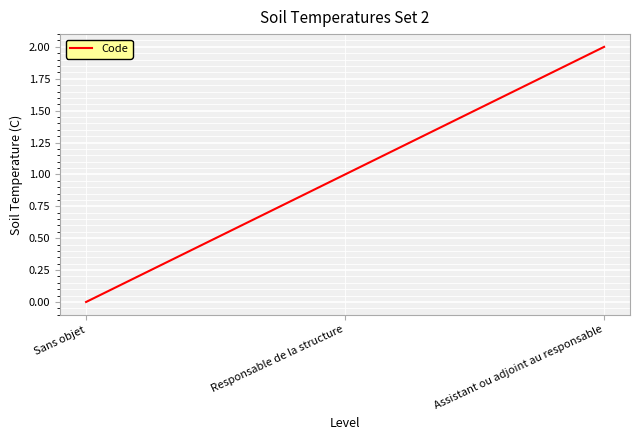

Reading left to right, what are all the values shown in this chart?

Sans objet=0	Responsable de la structure=1	Assistant ou adjoint au responsable=2